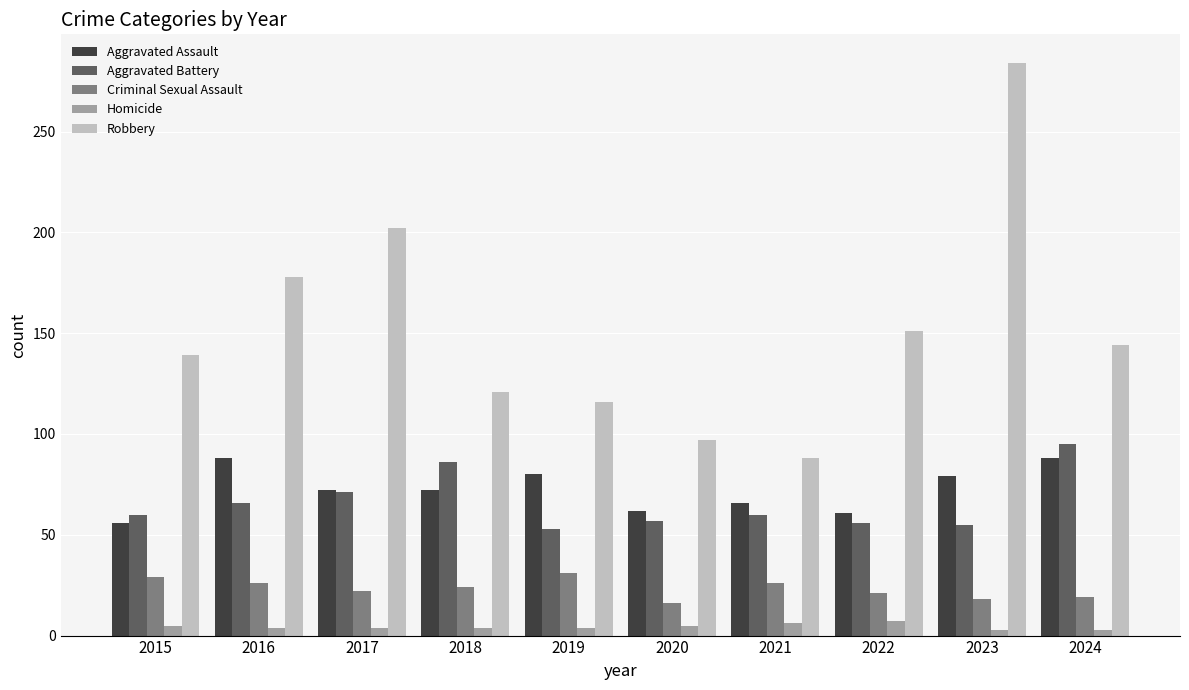

At which category is the sum across all series the highest?

2023